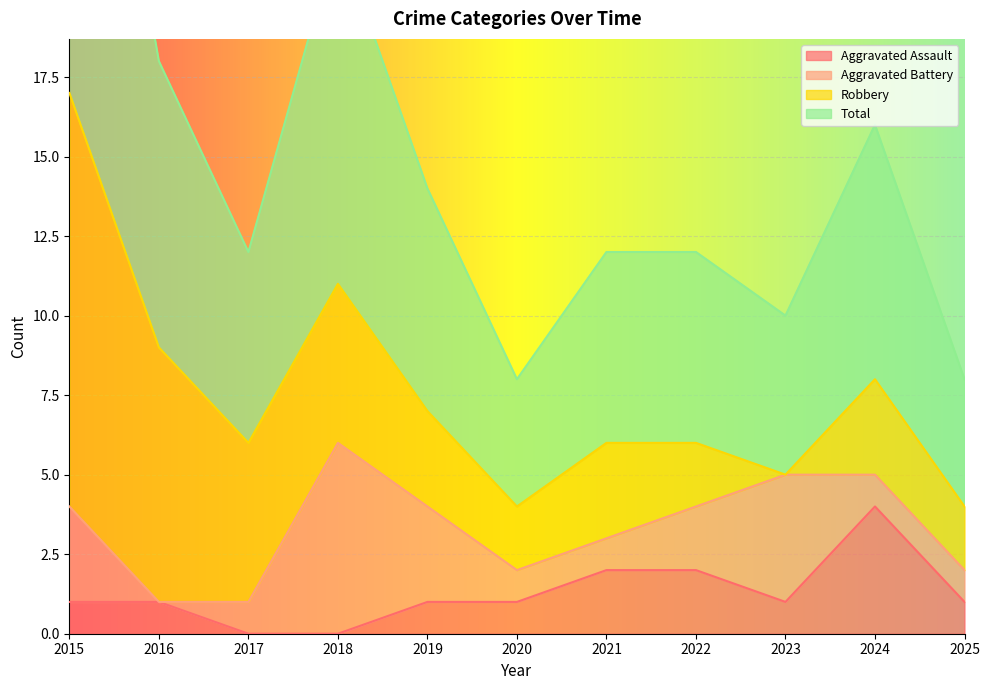

What is the minimum value for Total?

4